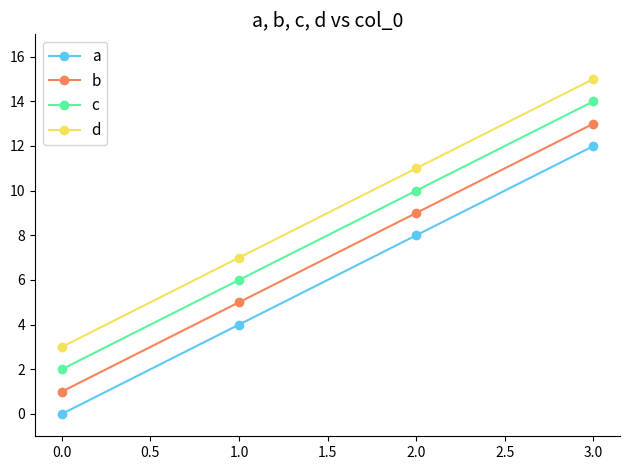

What is the spread (max minus min) of values at 1.0?

3